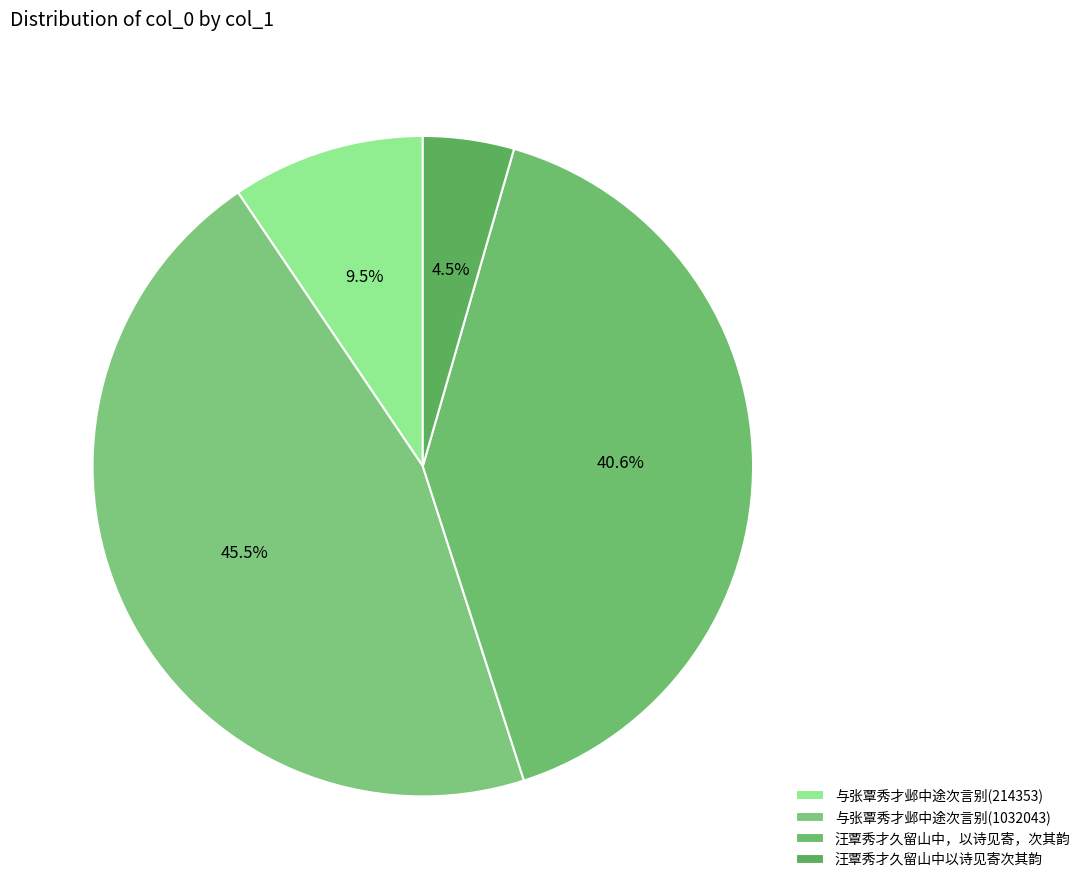

To the nearest percent, what is the average slice percentage?

25%